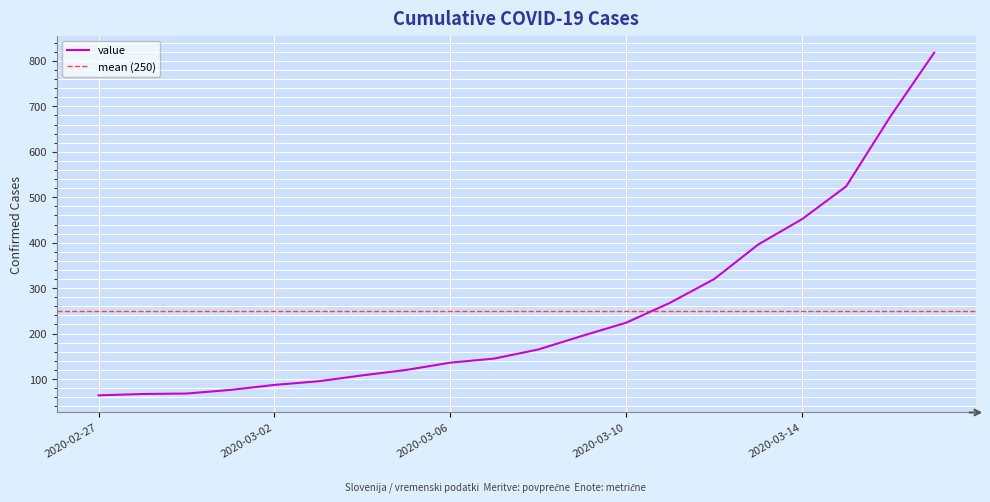

Reading left to right, list all the values displayed in this chart.

64	67	68	76	87	95	108	120	136	145	165	195	224	268	320	396	452	524	677	818